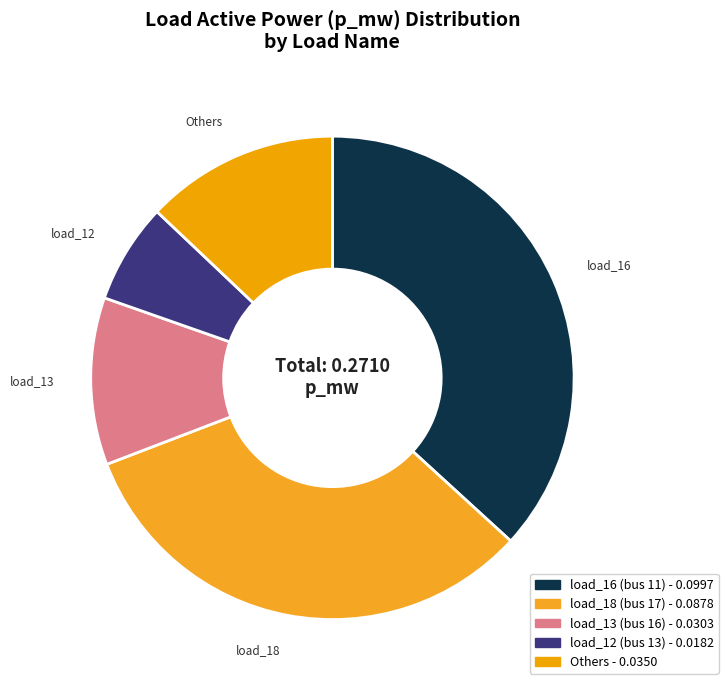

How many slices are in this pie chart?

5